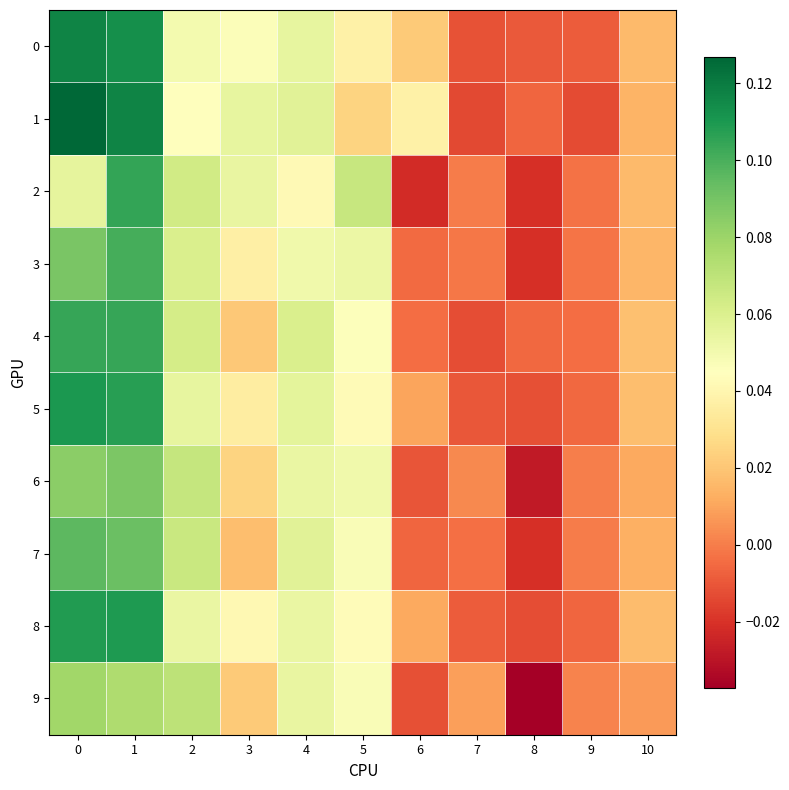

Reading left to right, transcribe all the data shown in this chart.

0: 0=0.1	1=0.1	2=0.0	3=0.0	4=0.1	5=0.0	6=0.0	7=-0.0	8=-0.0	9=-0.0	10=0.0
1: 0=0.1	1=0.1	2=0.0	3=0.1	4=0.1	5=0.0	6=0.0	7=-0.0	8=-0.0	9=-0.0	10=0.0
2: 0=0.1	1=0.1	2=0.1	3=0.1	4=0.0	5=0.1	6=-0.0	7=-0.0	8=-0.0	9=-0.0	10=0.0
3: 0=0.1	1=0.1	2=0.1	3=0.0	4=0.1	5=0.1	6=-0.0	7=-0.0	8=-0.0	9=-0.0	10=0.0
4: 0=0.1	1=0.1	2=0.1	3=0.0	4=0.1	5=0.0	6=-0.0	7=-0.0	8=-0.0	9=-0.0	10=0.0
5: 0=0.1	1=0.1	2=0.1	3=0.0	4=0.1	5=0.0	6=0.0	7=-0.0	8=-0.0	9=-0.0	10=0.0
6: 0=0.1	1=0.1	2=0.1	3=0.0	4=0.1	5=0.1	6=-0.0	7=0.0	8=-0.0	9=0.0	10=0.0
7: 0=0.1	1=0.1	2=0.1	3=0.0	4=0.1	5=0.0	6=-0.0	7=-0.0	8=-0.0	9=-0.0	10=0.0
8: 0=0.1	1=0.1	2=0.1	3=0.0	4=0.1	5=0.0	6=0.0	7=-0.0	8=-0.0	9=-0.0	10=0.0
9: 0=0.1	1=0.1	2=0.1	3=0.0	4=0.1	5=0.0	6=-0.0	7=0.0	8=-0.0	9=0.0	10=0.0